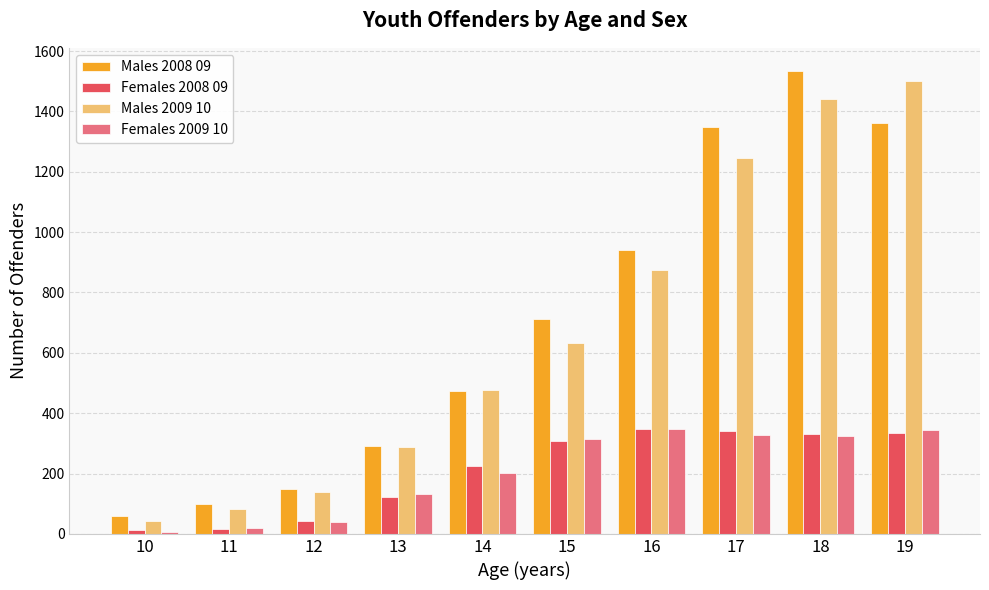

List the labels in order of Males 2008 09 value, largest first.

18, 19, 17, 16, 15, 14, 13, 12, 11, 10